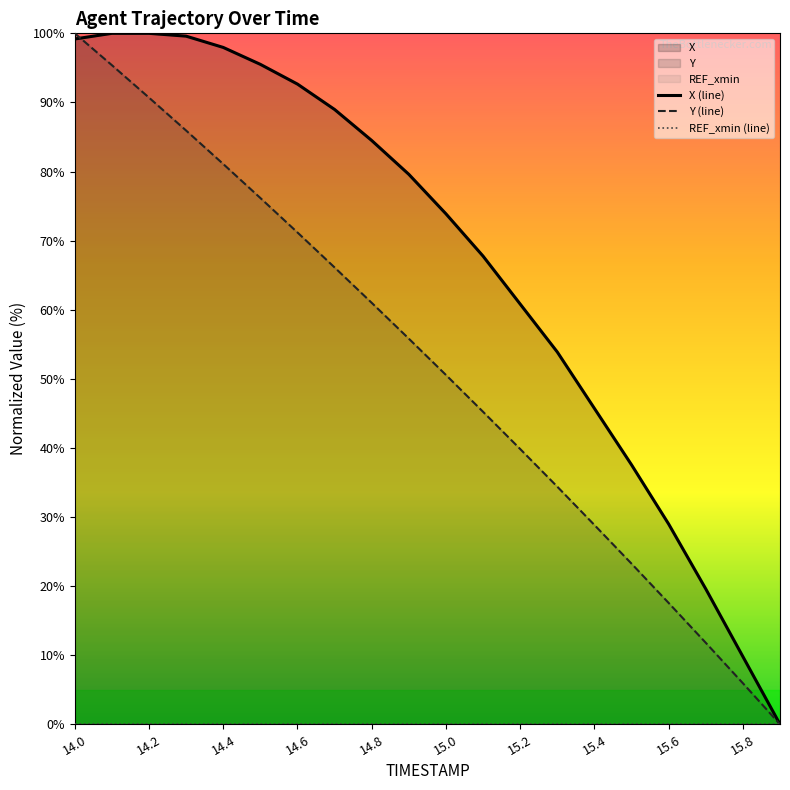

Is it true that Y (line) equals 77.7 at 15.0?

False